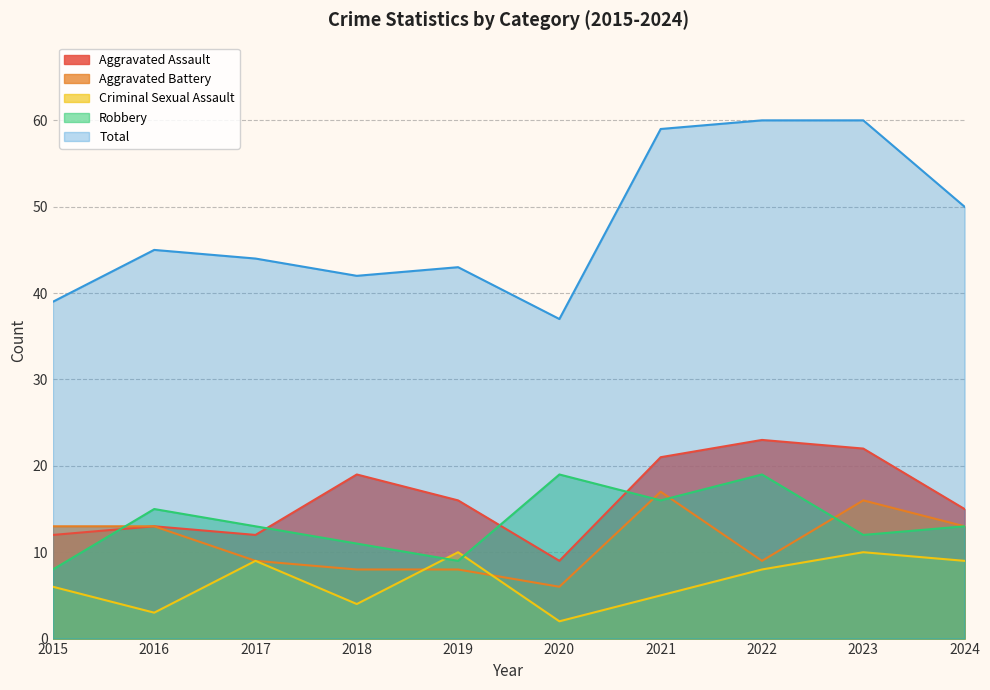

Reading left to right, what are all the values shown in this chart?

Aggravated Assault: 2015=12	2016=13	2017=12	2018=19	2019=16	2020=9	2021=21	2022=23	2023=22	2024=15
Aggravated Battery: 2015=13	2016=13	2017=9	2018=8	2019=8	2020=6	2021=17	2022=9	2023=16	2024=13
Criminal Sexual Assault: 2015=6	2016=3	2017=9	2018=4	2019=10	2020=2	2021=5	2022=8	2023=10	2024=9
Robbery: 2015=8	2016=15	2017=13	2018=11	2019=9	2020=19	2021=16	2022=19	2023=12	2024=13
Total: 2015=39	2016=45	2017=44	2018=42	2019=43	2020=37	2021=59	2022=60	2023=60	2024=50